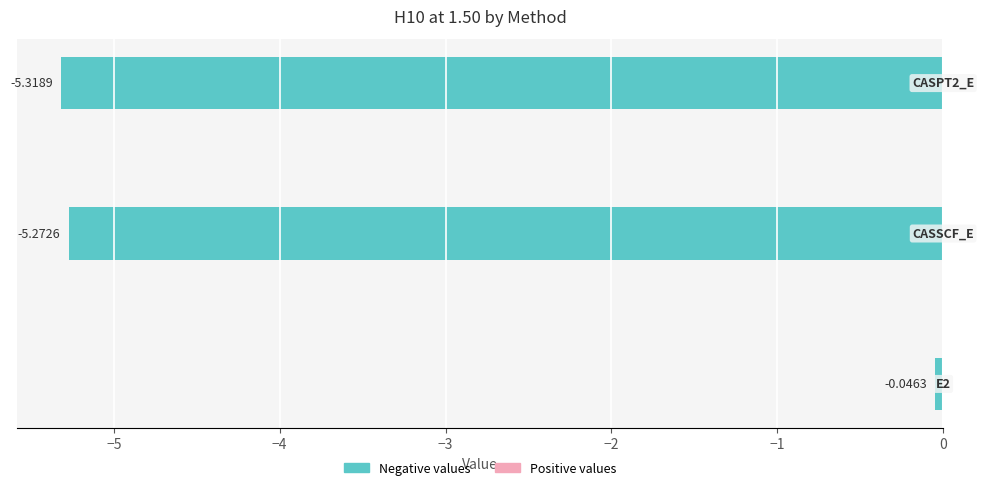

What is the sum of all values?

-10.6